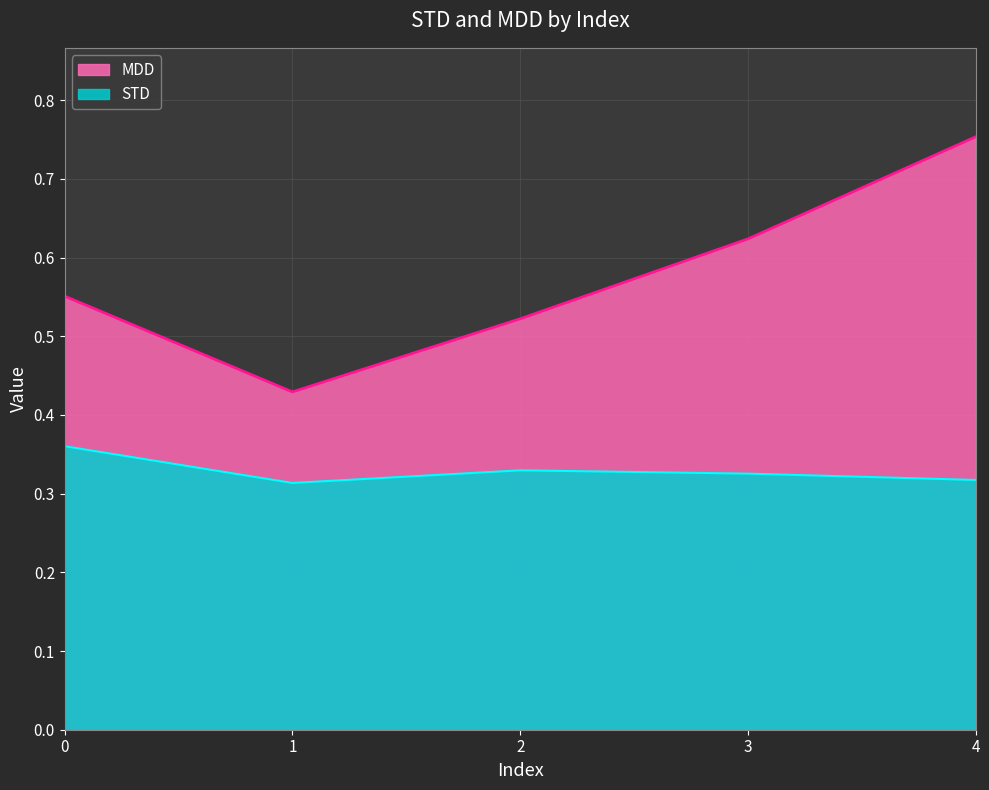

True or false: STD and MDD intersect in this chart.

False